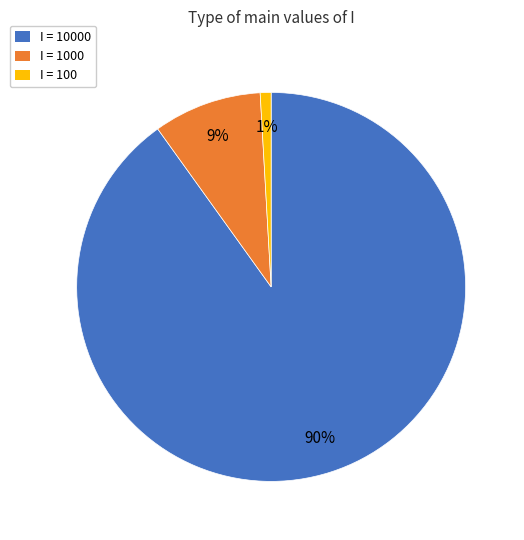

To the nearest percent, what is the average slice percentage?

33%